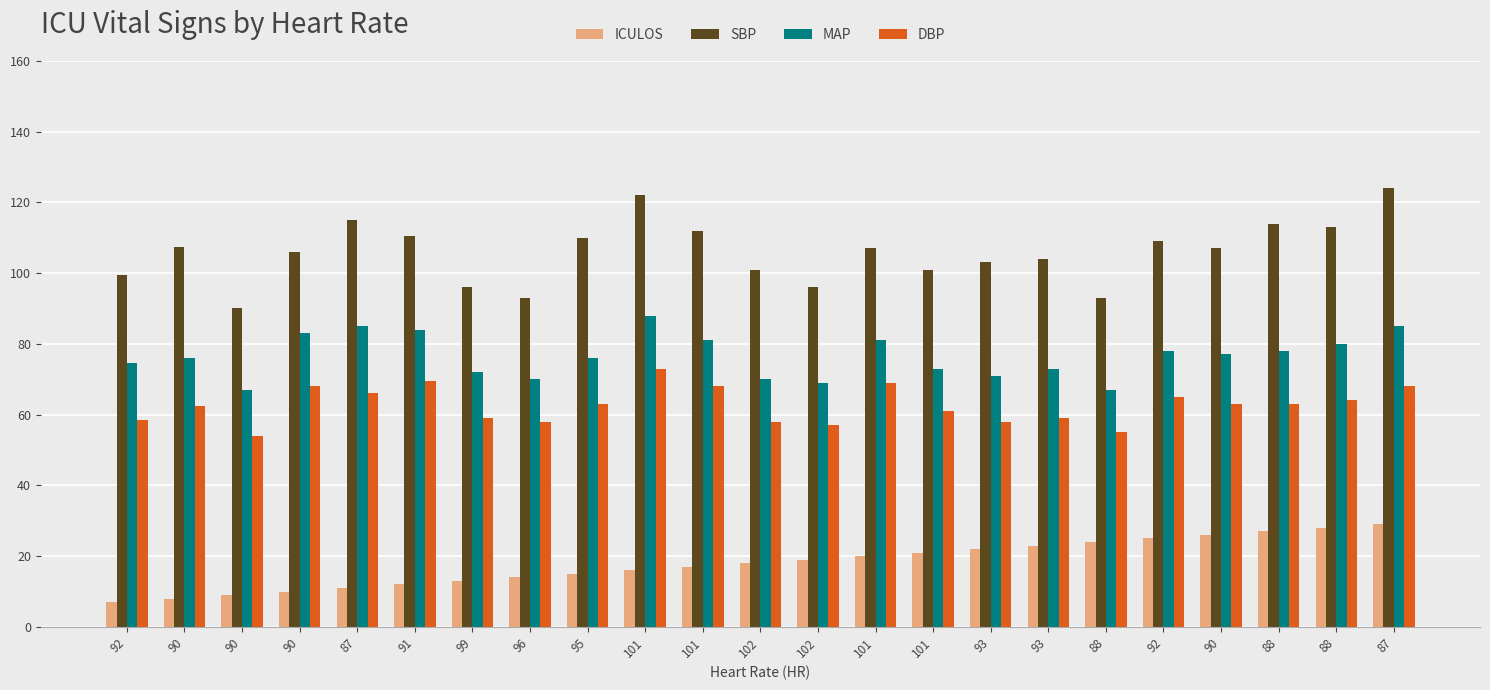

Is it true that DBP equals 58.5 at 92?

True